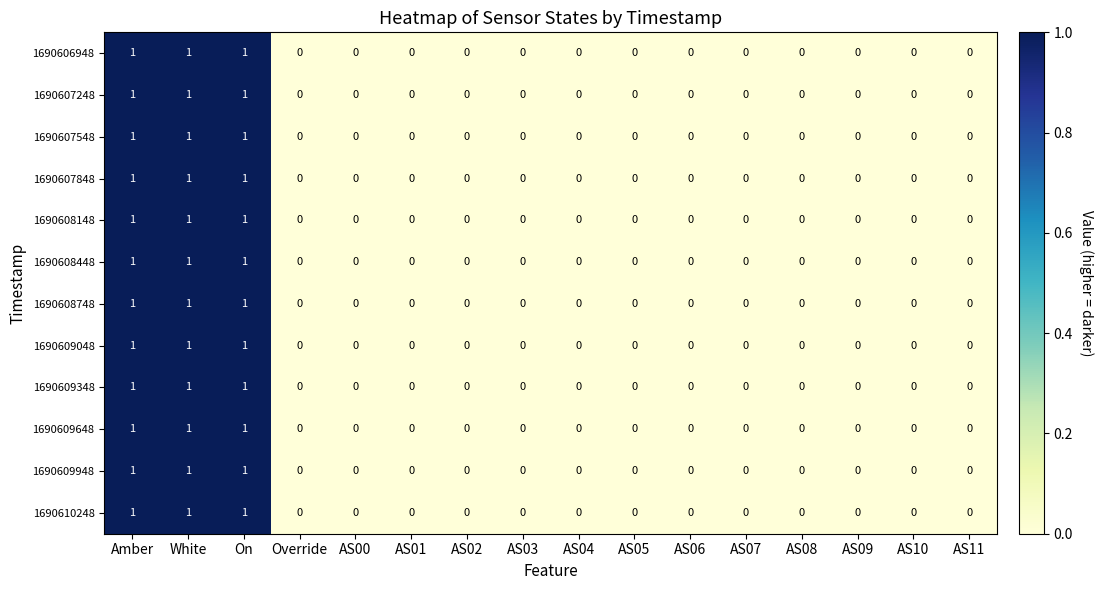

Count the 1690609348 values in the range 0 to 1.

16